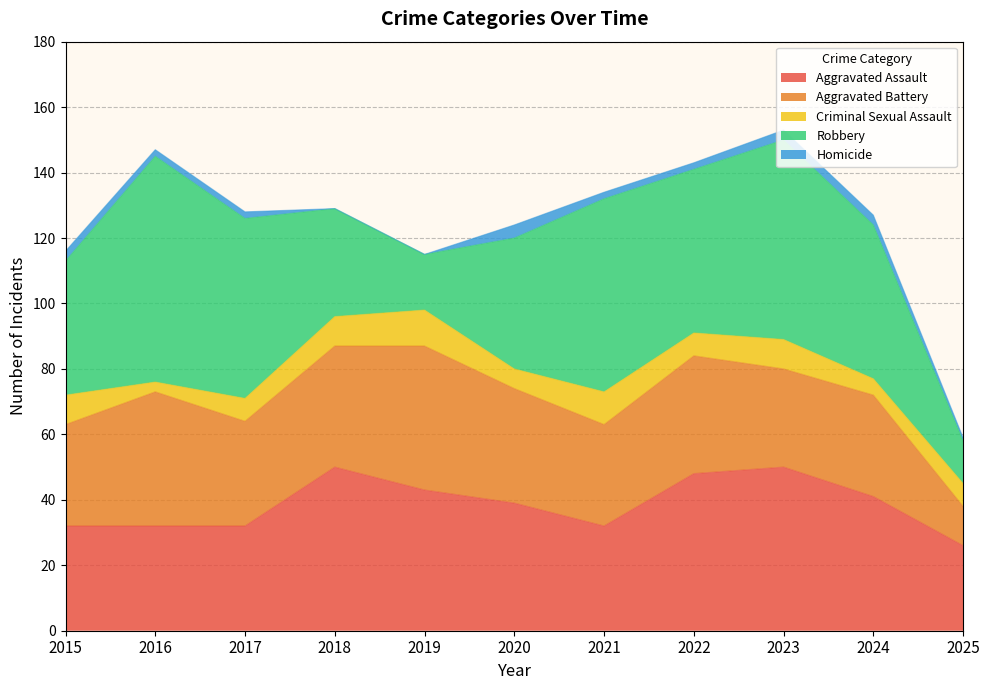

What is the value of the Homicide point at the 10th from the left?

3